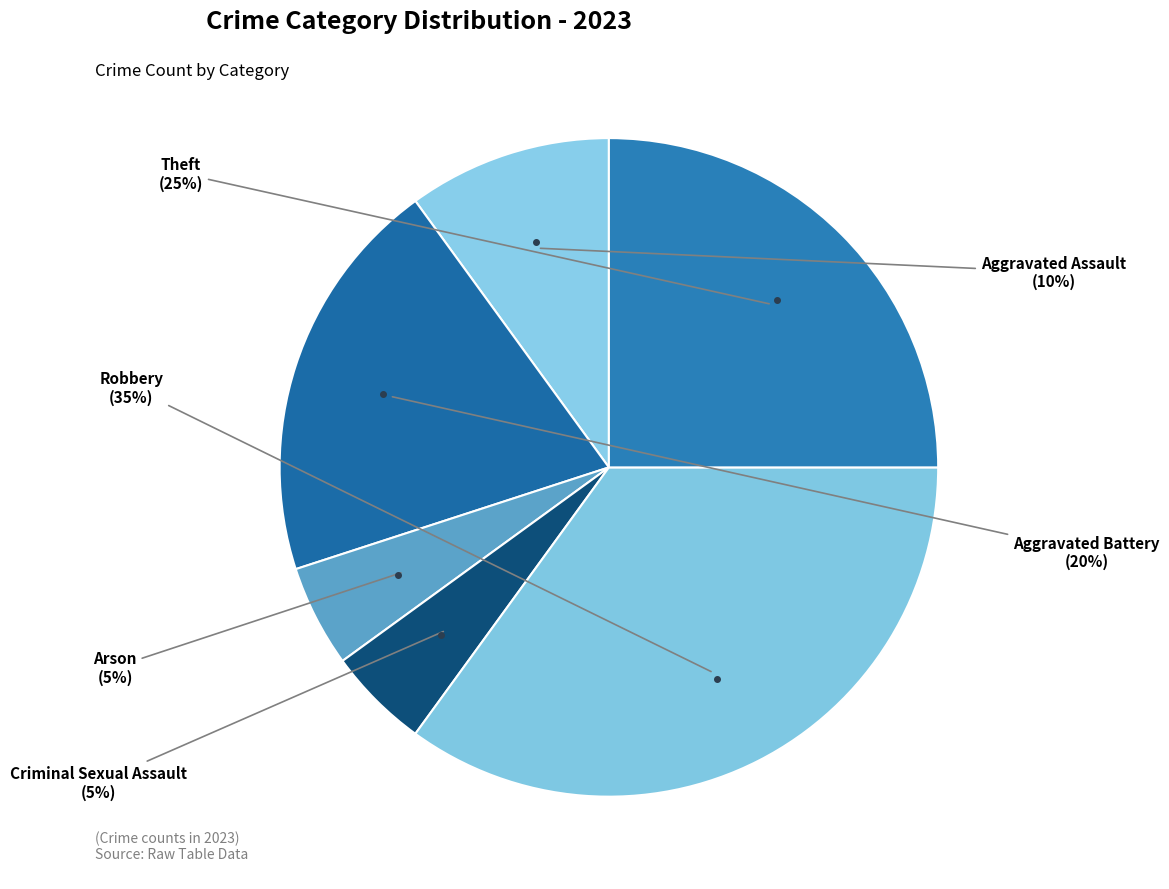

Count the number of slices in the pie.

6